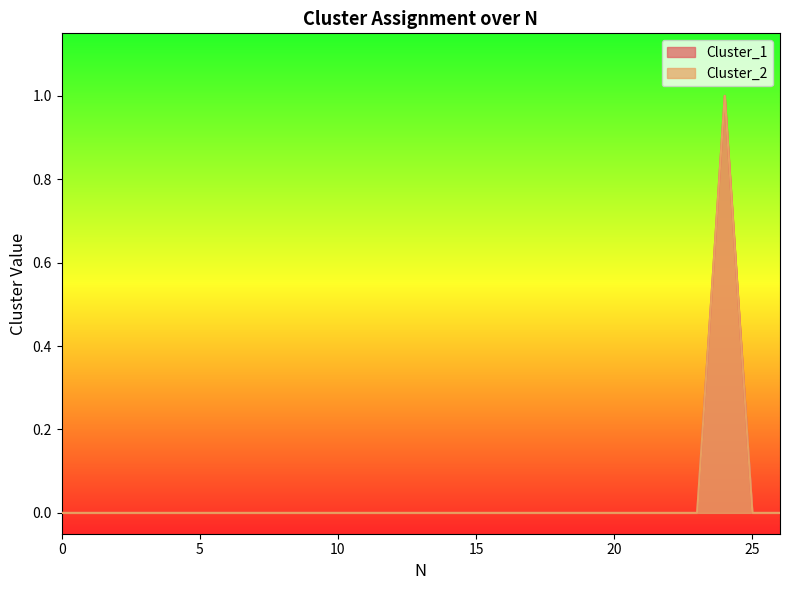

Does the chart display data point markers on the line(s)?

No